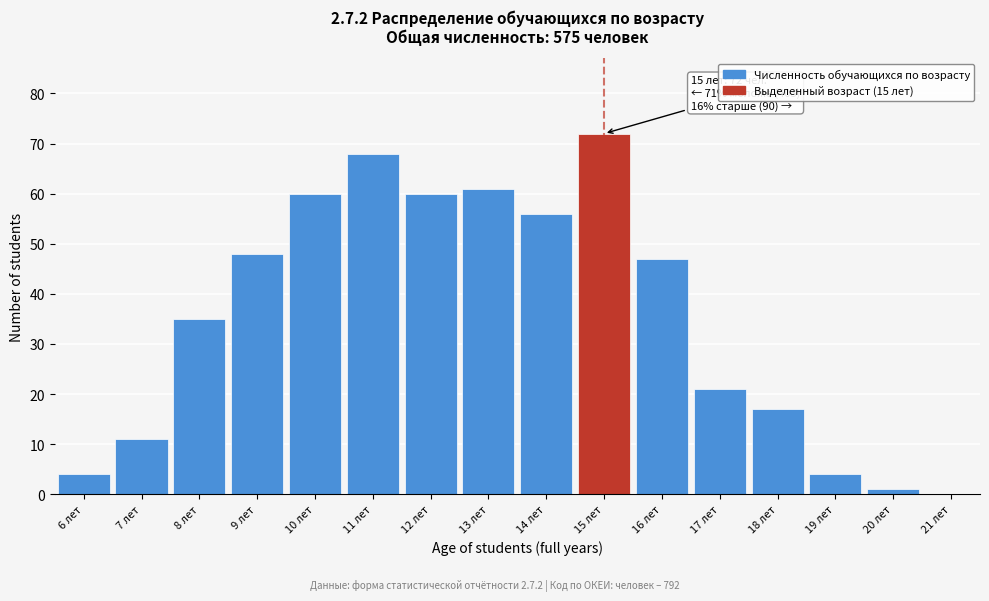

Reading left to right, list all the values displayed in this chart.

6 лет=4	7 лет=11	8 лет=35	9 лет=48	10 лет=60	11 лет=68	12 лет=60	13 лет=61	14 лет=56	15 лет=72	16 лет=47	17 лет=21	18 лет=17	19 лет=4	20 лет=1	21 лет=0